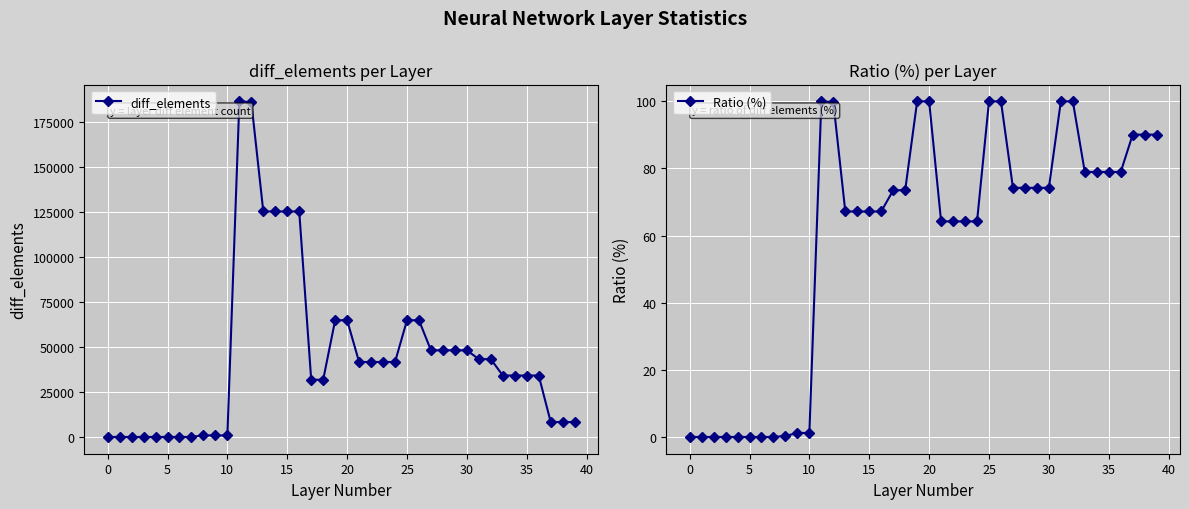

True or false: diff_elements has a value of 48170.0 at 29.

True